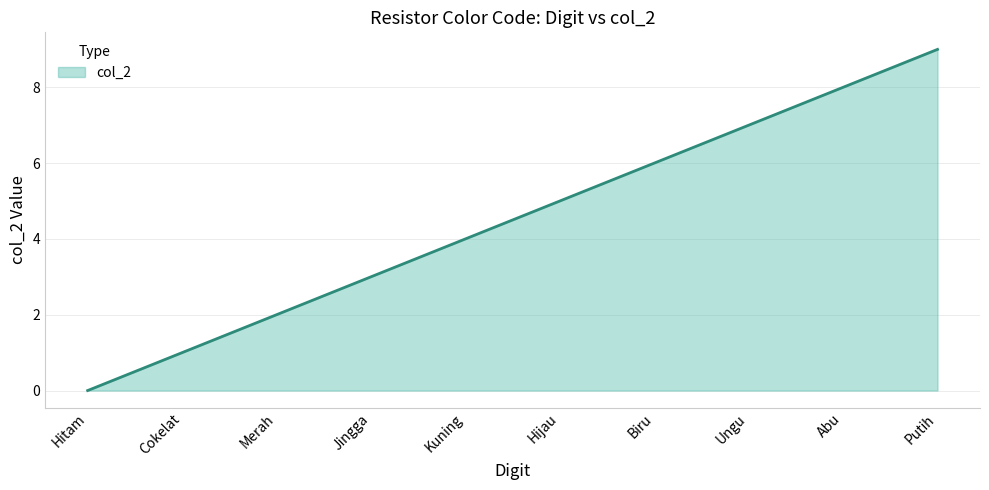

What is the sum of the values at Kuning and Cokelat?

5